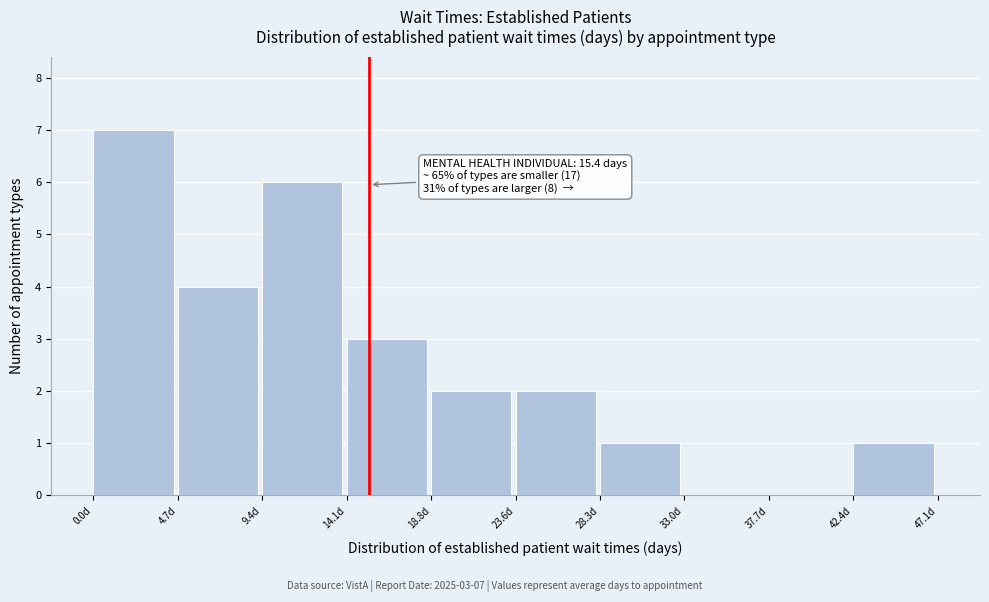

Over which range of the x-axis is the bar tallest?

0.0 to 4.5